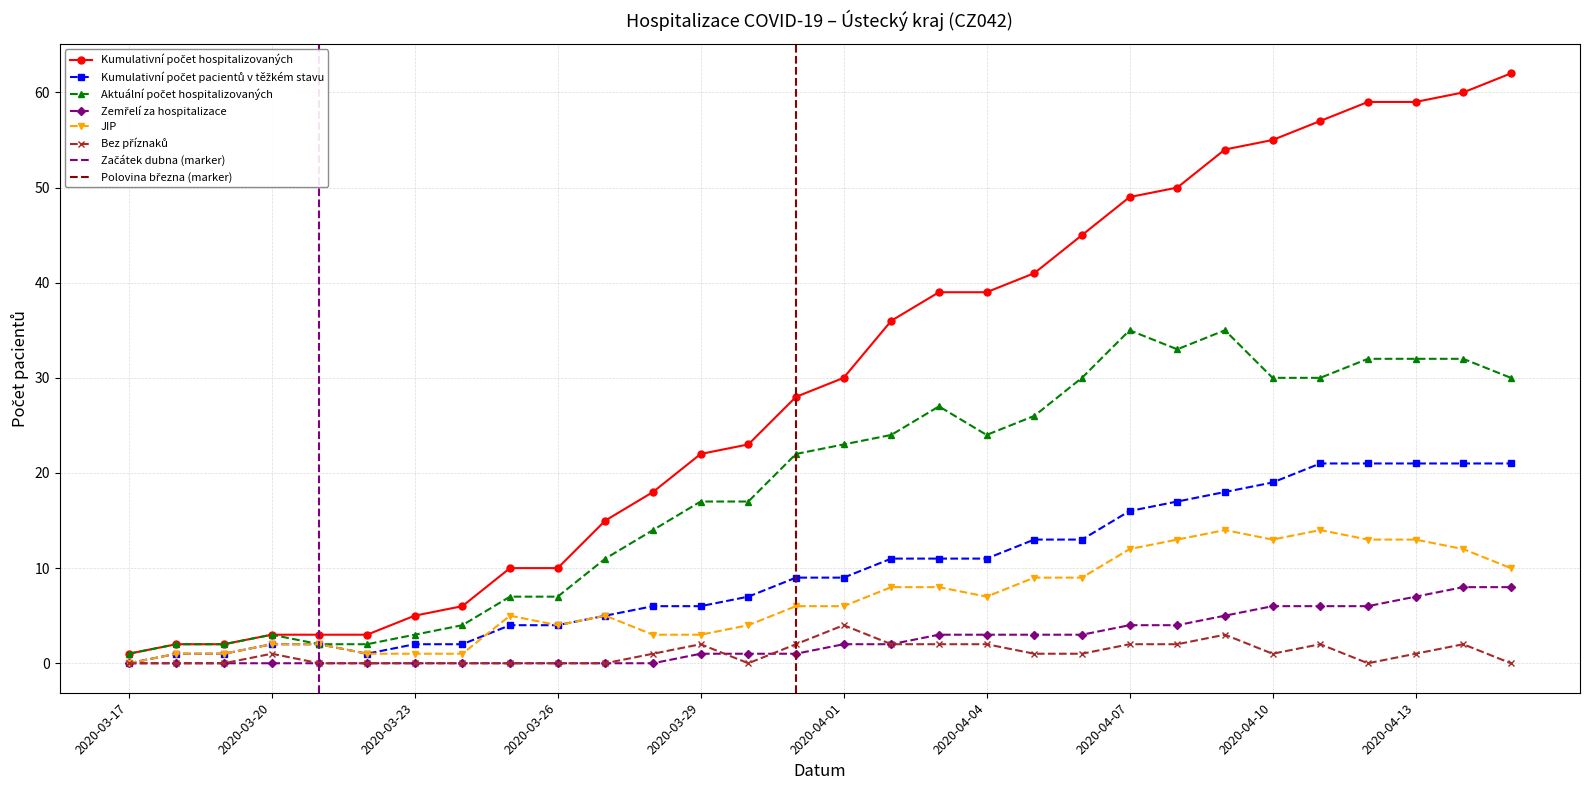

Reading right to left, transcribe all the data shown in this chart.

Kumulativní počet hospitalizovaných: 62	60	59	59	57	55	54	50	49	45	41	39	39	36	30	28	23	22	18	15	10	10	6	5	3	3	3	2	2	1
Kumulativní počet pacientů v těžkém stavu: 21	21	21	21	21	19	18	17	16	13	13	11	11	11	9	9	7	6	6	5	4	4	2	2	1	2	2	1	1	0
Aktuální počet hospitalizovaných: 30	32	32	32	30	30	35	33	35	30	26	24	27	24	23	22	17	17	14	11	7	7	4	3	2	2	3	2	2	1
Zemřelí za hospitalizace: 8	8	7	6	6	6	5	4	4	3	3	3	3	2	2	1	1	1	0	0	0	0	0	0	0	0	0	0	0	0
JIP: 10	12	13	13	14	13	14	13	12	9	9	7	8	8	6	6	4	3	3	5	4	5	1	1	1	2	2	1	1	0
Bez příznaků: 0	2	1	0	2	1	3	2	2	1	1	2	2	2	4	2	0	2	1	0	0	0	0	0	0	0	1	0	0	0